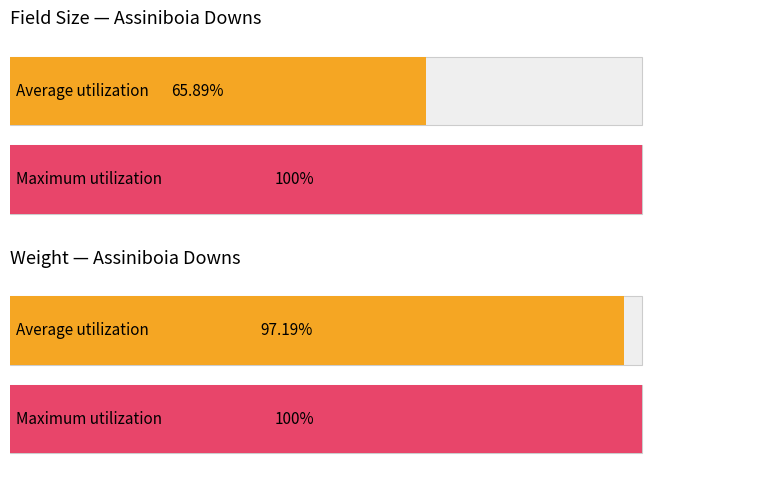

What position from the left is 1?

2